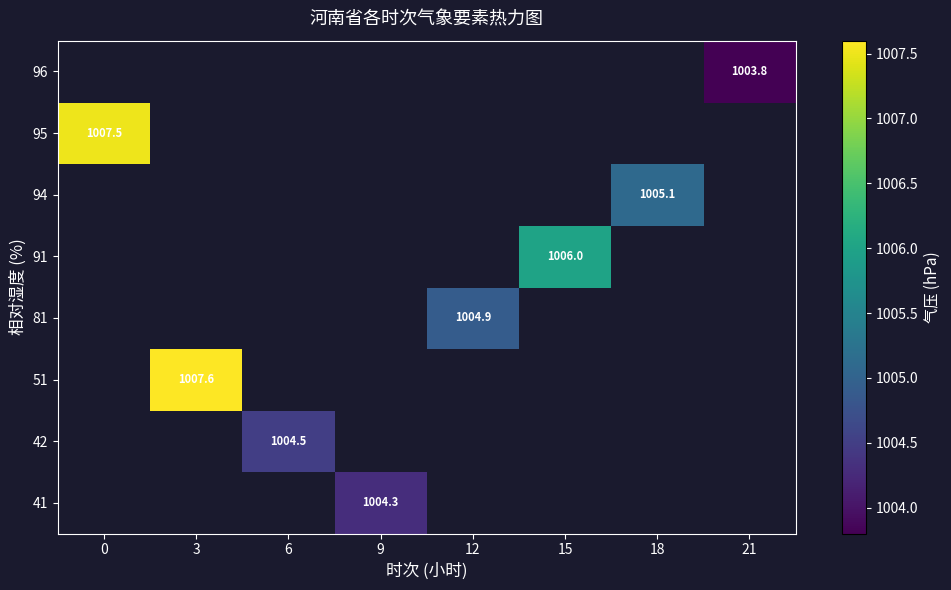

Is it true that 91 equals 1006.0 at 15?

True